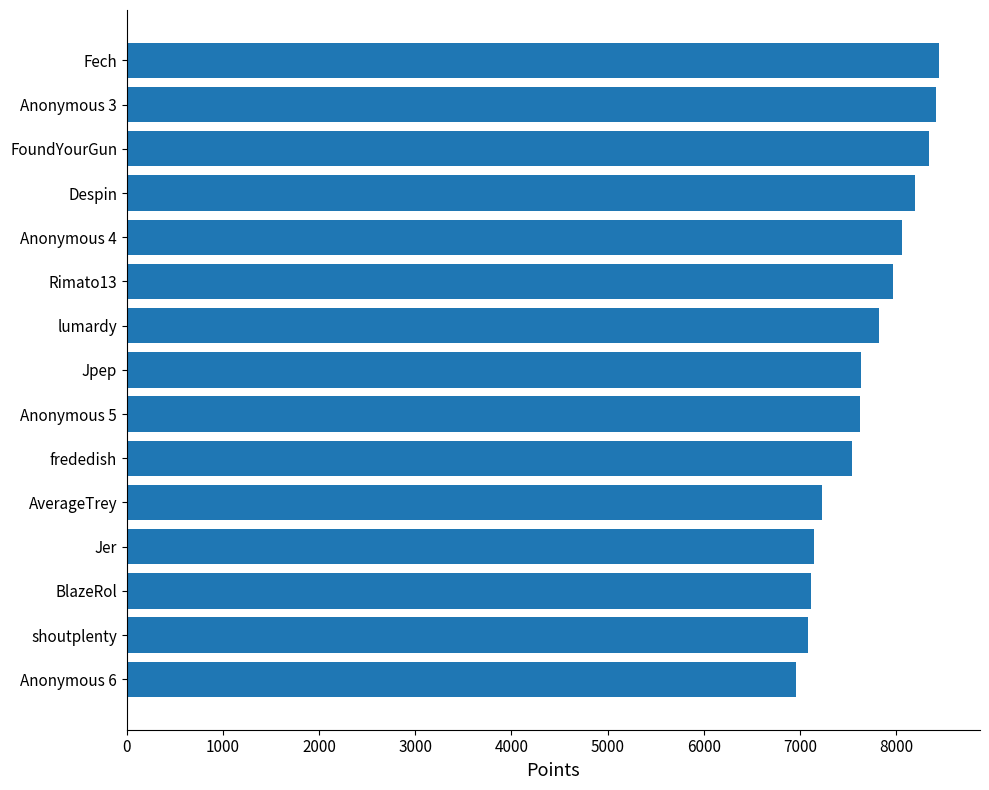

What is the average value?

7708